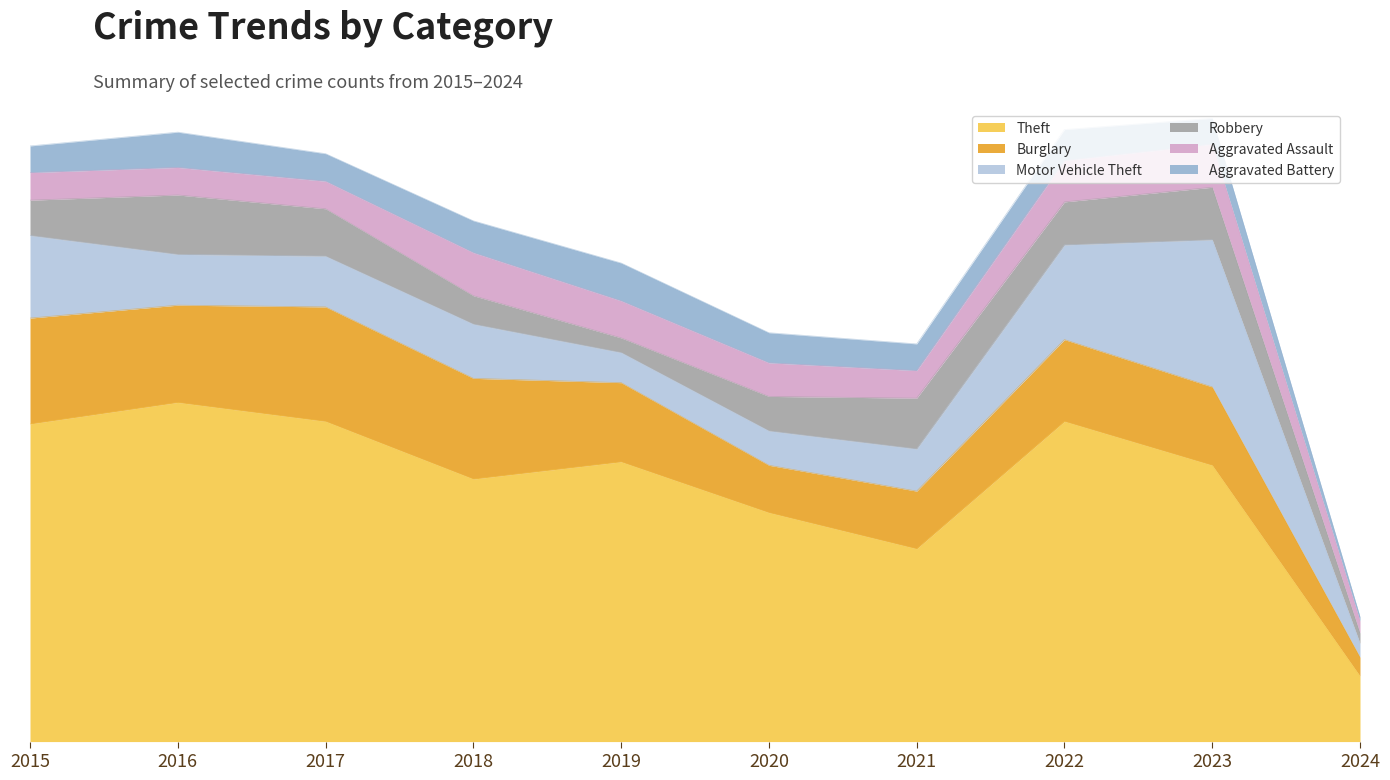

What is the sum of the Theft values at 2024 and 2023?

397